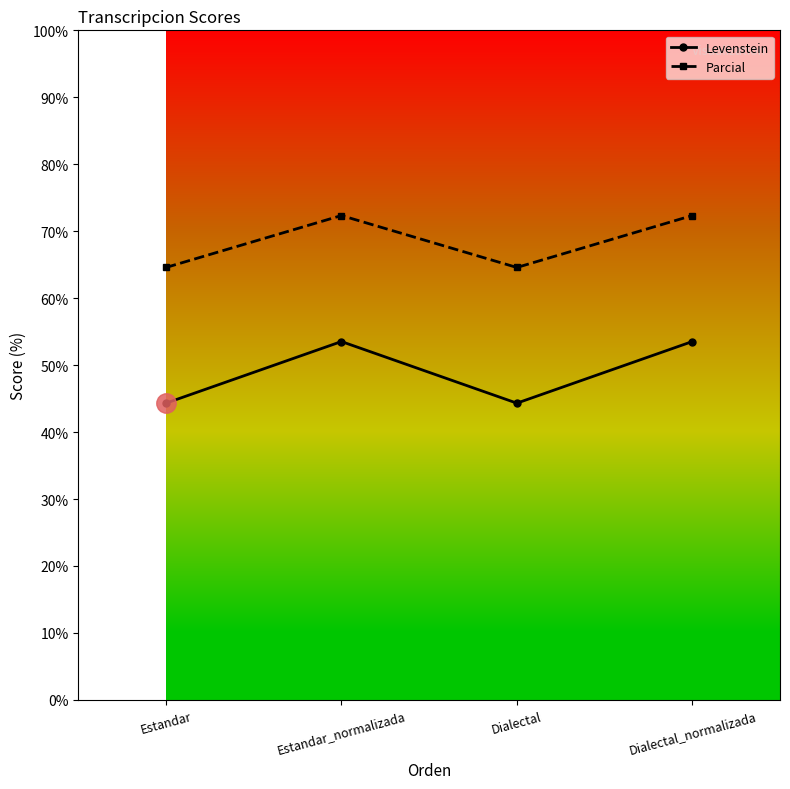

What is the approximate value of Levenstein at Estandar_normalizada?

53.5